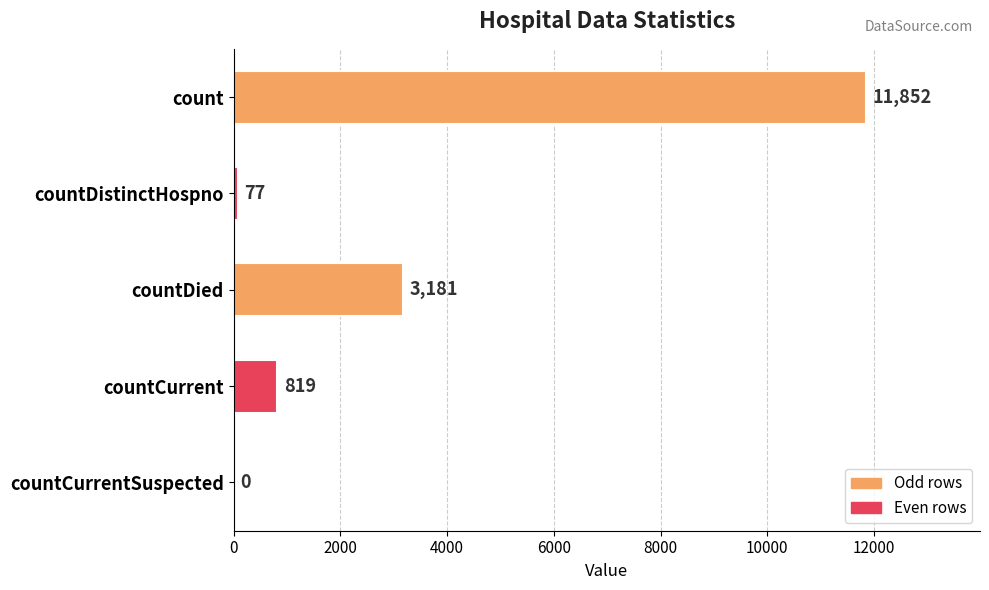

Is it true that the value at countCurrentSuspected is 0?

True